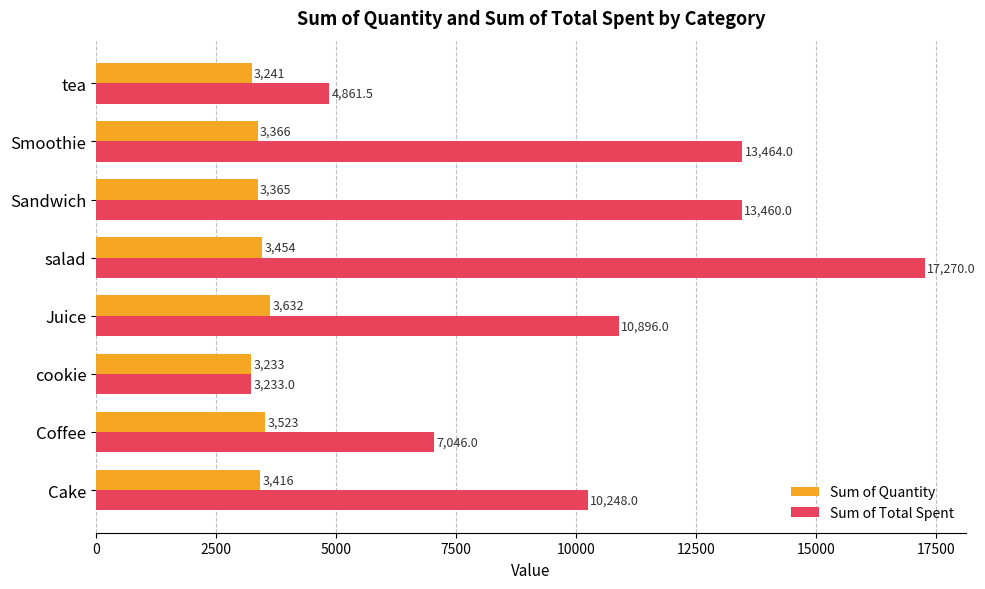

True or false: Sum of Total Spent has a value of 10896.0 at Juice.

True